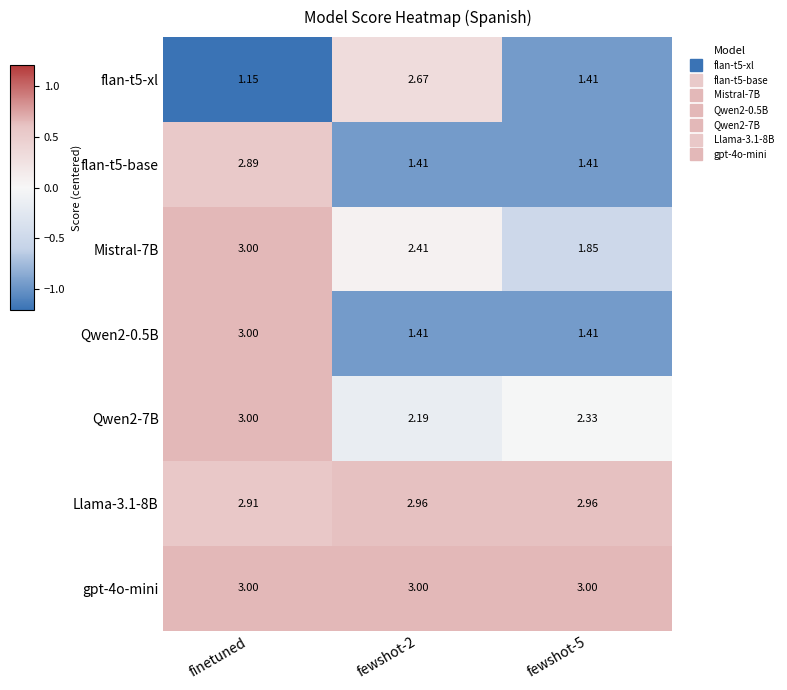

What is the maximum value shown in the chart?

3.0